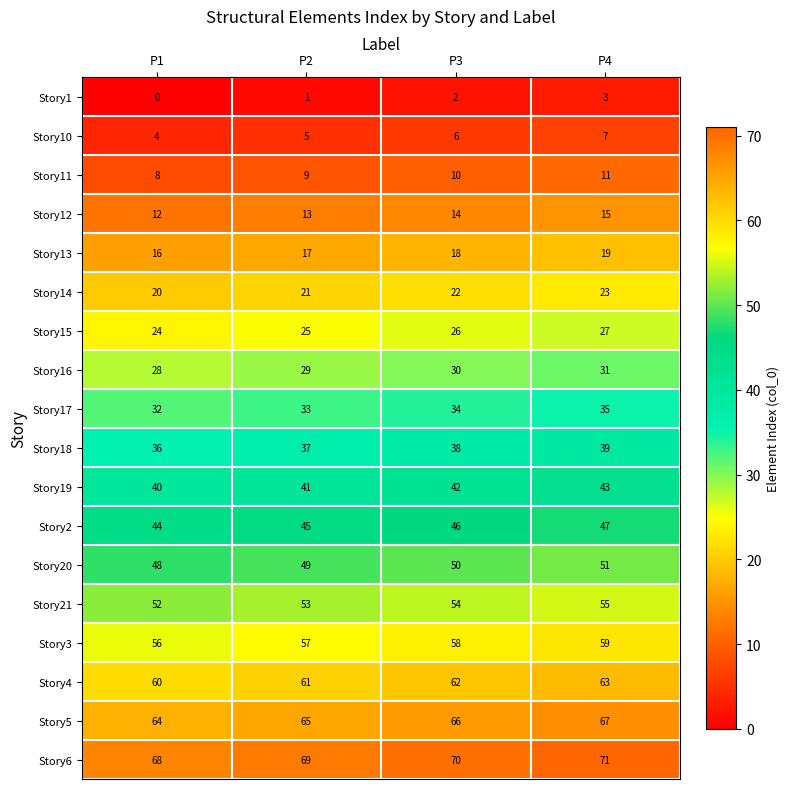

Count the Story16 values in the range 29 to 31.

3